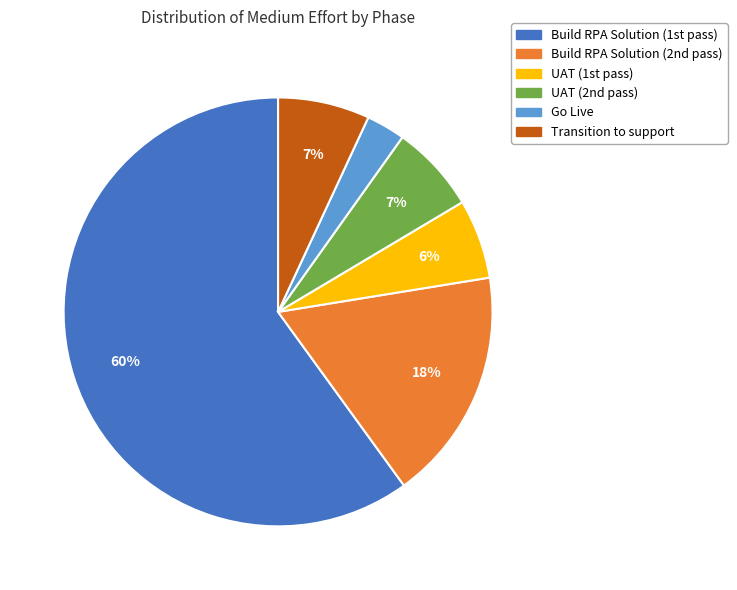

Is there a majority slice in this chart?

Yes